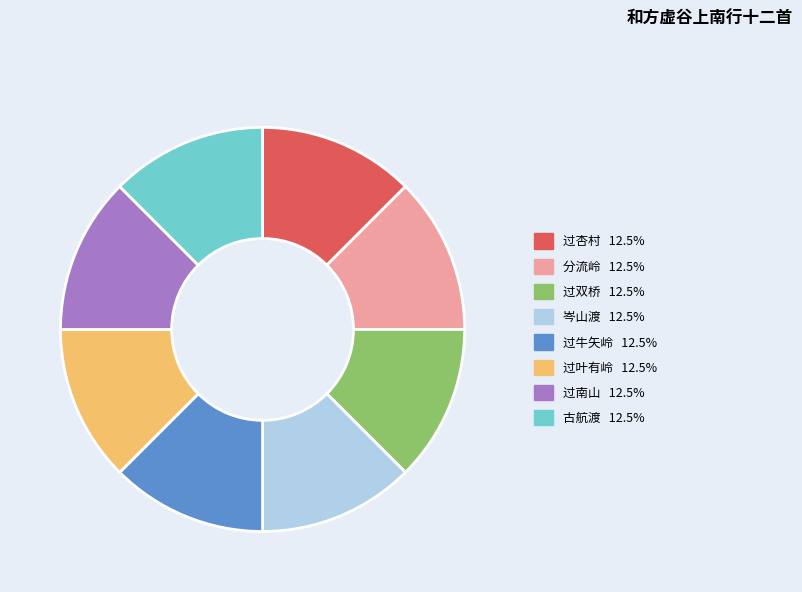

Is there any slice that represents more than half of the pie?

No